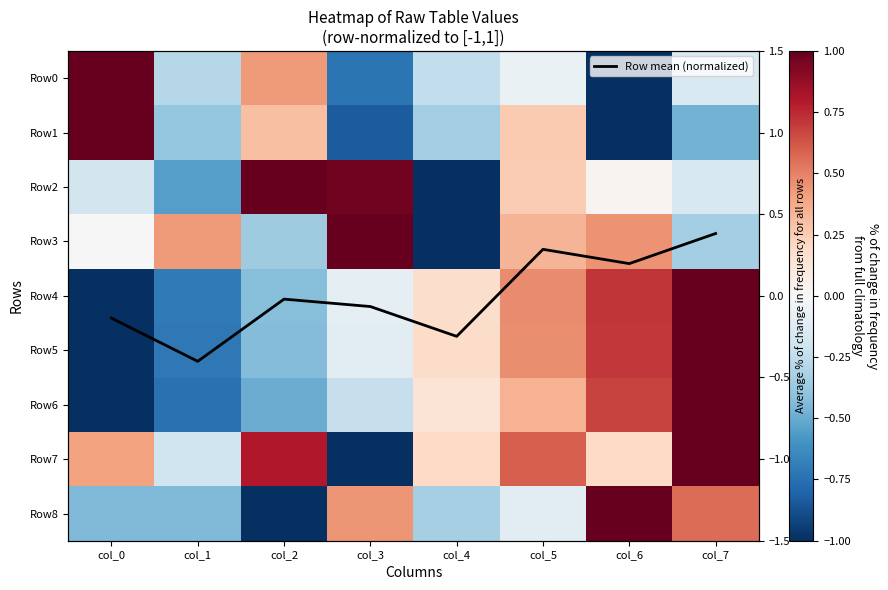

At which category is the sum across all series the highest?

col_7